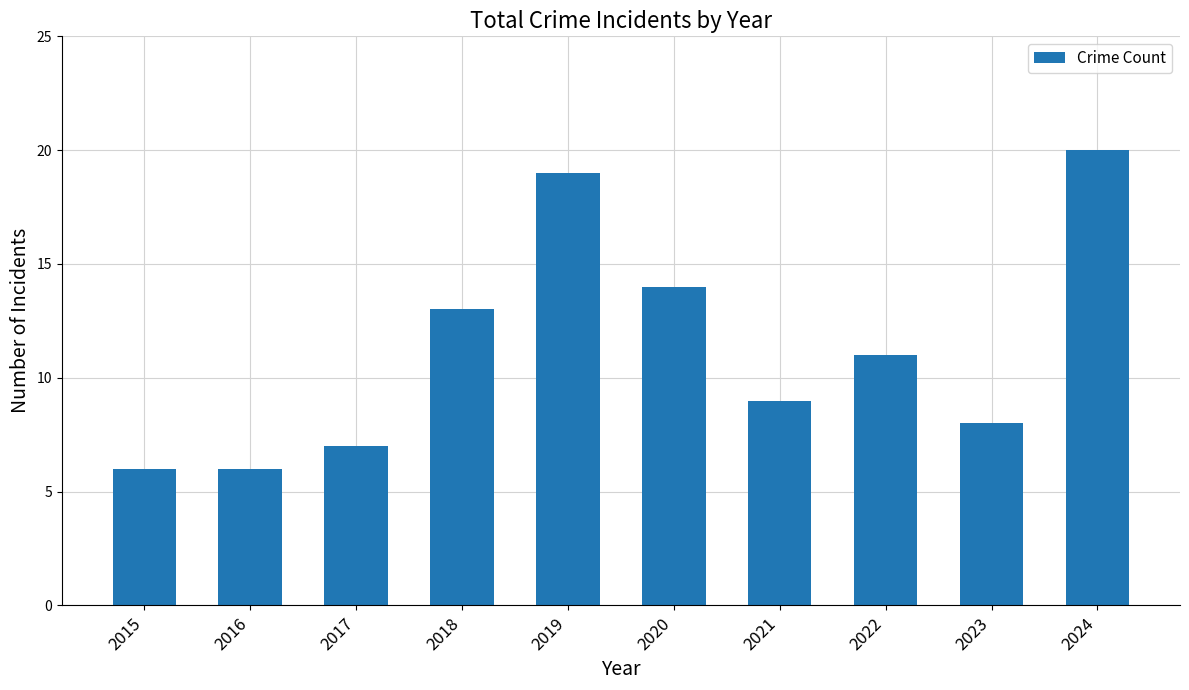

Count the number of categories in the chart.

10